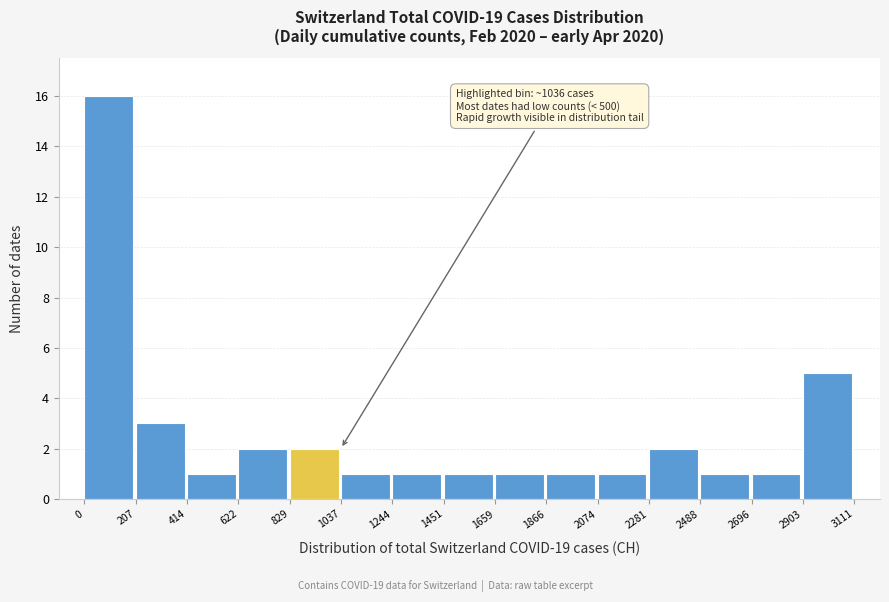

Which range on the x-axis has the tallest bar?

0 to 207